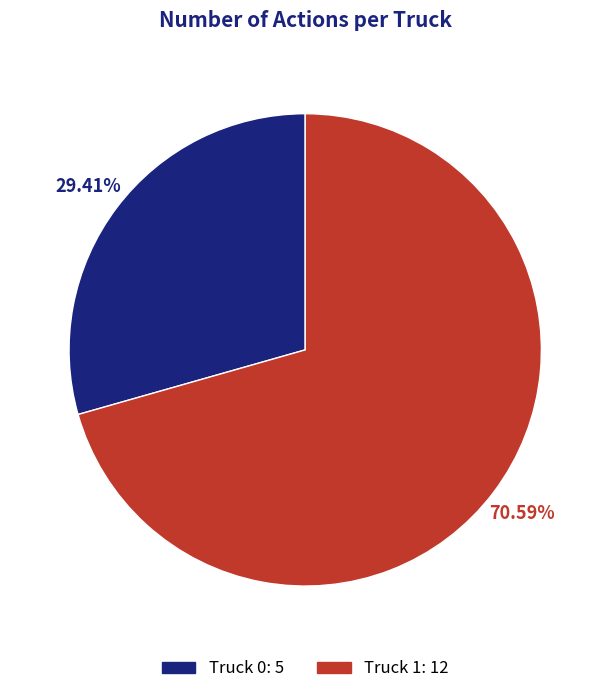

How many slices are in this pie chart?

2